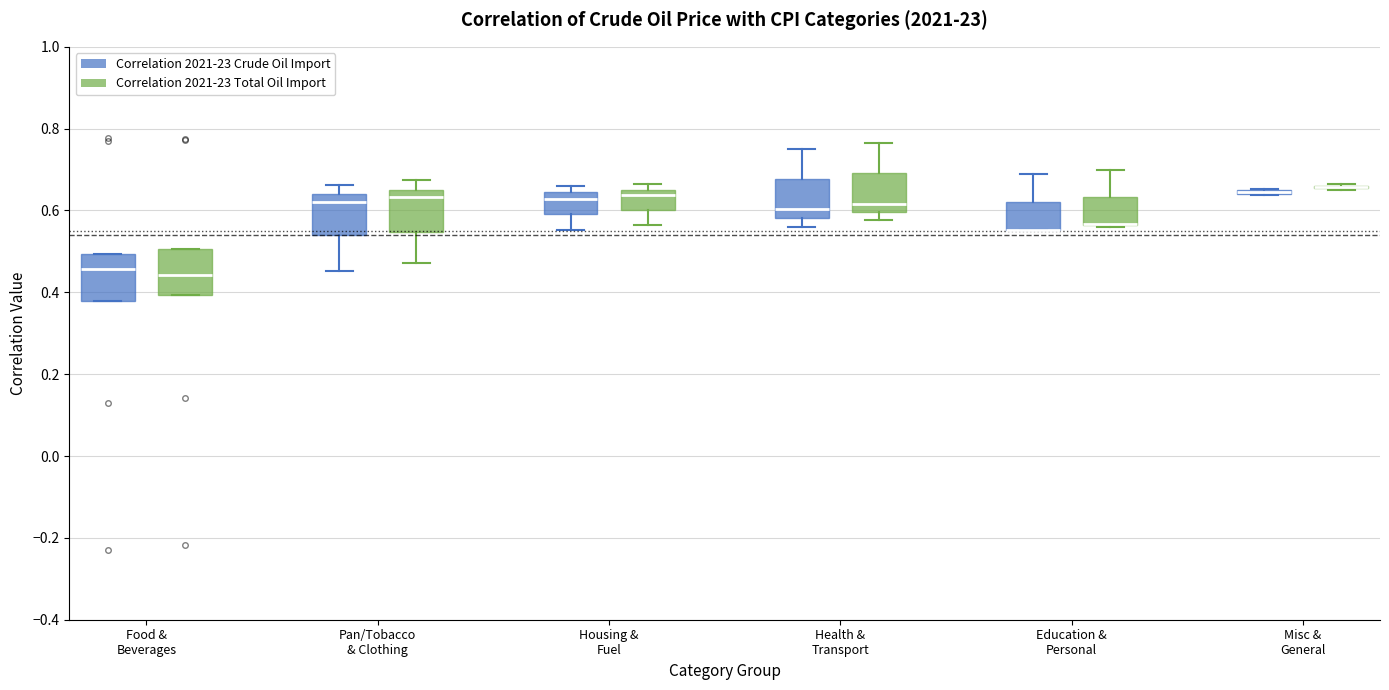

Reading left to right, read every box against the y-axis: the position of its median line, the range the box covers, and the ends of its whiskers. The values are not printed on the chart, so give them approximately, as read against the axis.

Food & Beverages (Correlation 2021-23 Crude Oil Import): median 0.46, box 0.38 to 0.50, whiskers 0.38 to 0.50
Food & Beverages (Correlation 2021-23 Total Oil Import): median 0.44, box 0.40 to 0.50, whiskers 0.40 to 0.50
Pan/Tobacco & Clothing (Correlation 2021-23 Crude Oil Import): median 0.62, box 0.54 to 0.64, whiskers 0.46 to 0.66
Pan/Tobacco & Clothing (Correlation 2021-23 Total Oil Import): median 0.64 (just below the box's upper edge), box 0.54 to 0.64, whiskers 0.48 to 0.68
Housing & Fuel (Correlation 2021-23 Crude Oil Import): median 0.62, box 0.60 to 0.64, whiskers 0.56 to 0.66
Housing & Fuel (Correlation 2021-23 Total Oil Import): median 0.64, box 0.60 to 0.66, whiskers 0.56 to 0.66 (just above the box's upper edge)
Health & Transport (Correlation 2021-23 Crude Oil Import): median 0.60, box 0.58 to 0.68, whiskers 0.56 to 0.74
Health & Transport (Correlation 2021-23 Total Oil Import): median 0.62, box 0.60 to 0.70, whiskers 0.58 to 0.76
Education & Personal (Correlation 2021-23 Crude Oil Import): median 0.56 (drawn on the box's lower edge), box 0.56 to 0.62, whiskers 0.56 to 0.68
Education & Personal (Correlation 2021-23 Total Oil Import): median 0.56 (drawn on the box's lower edge), box 0.56 to 0.64, whiskers 0.56 to 0.70
Misc & General (Correlation 2021-23 Crude Oil Import): box collapsed to a line at 0.64, whiskers 0.64 to 0.66
Misc & General (Correlation 2021-23 Total Oil Import): box collapsed to a line at 0.66, whiskers 0.66 to 0.66